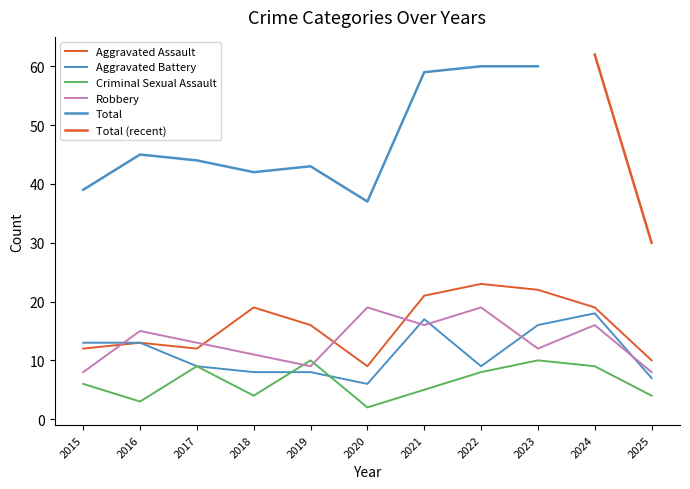

Which label corresponds to the largest value in the chart?

2022